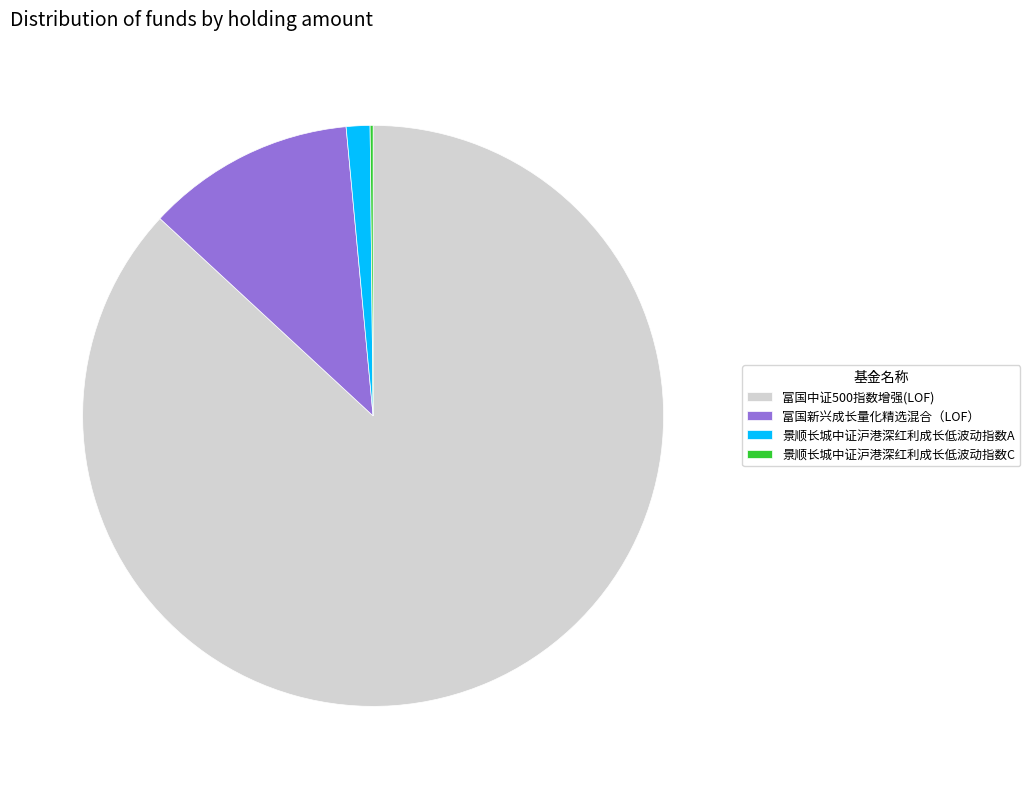

True or false: 富国中证500指数增强(LOF) accounts for 87% of the total.

True